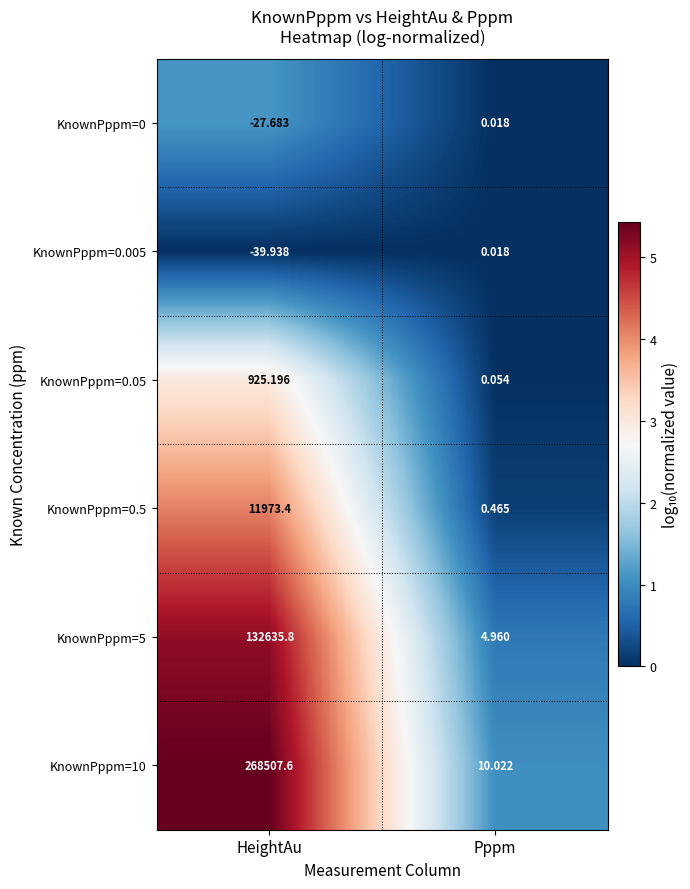

At which category does the chart reach its minimum across all series?

HeightAu